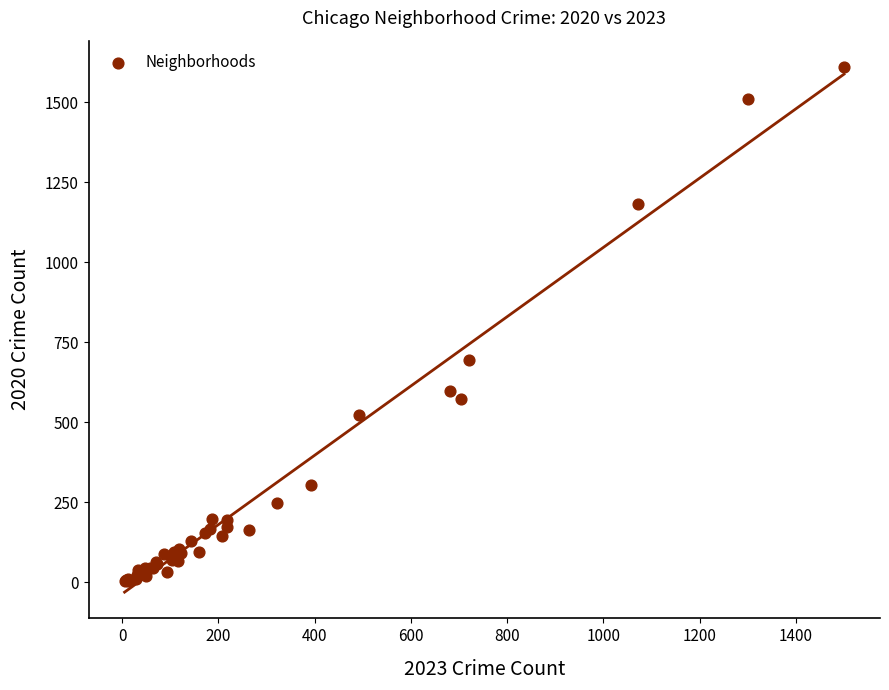

What Y value in the scatter plot is closest to 807?

695